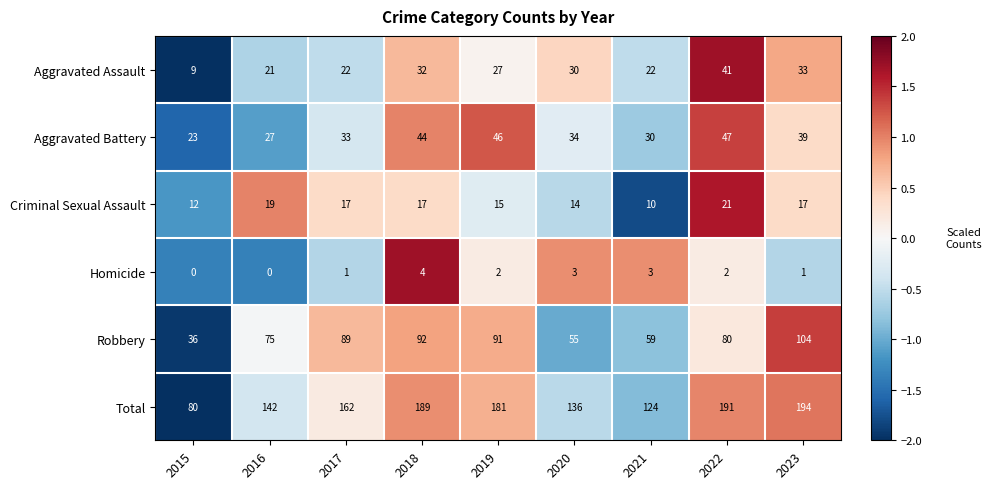

What is the maximum value for Aggravated Assault?

41